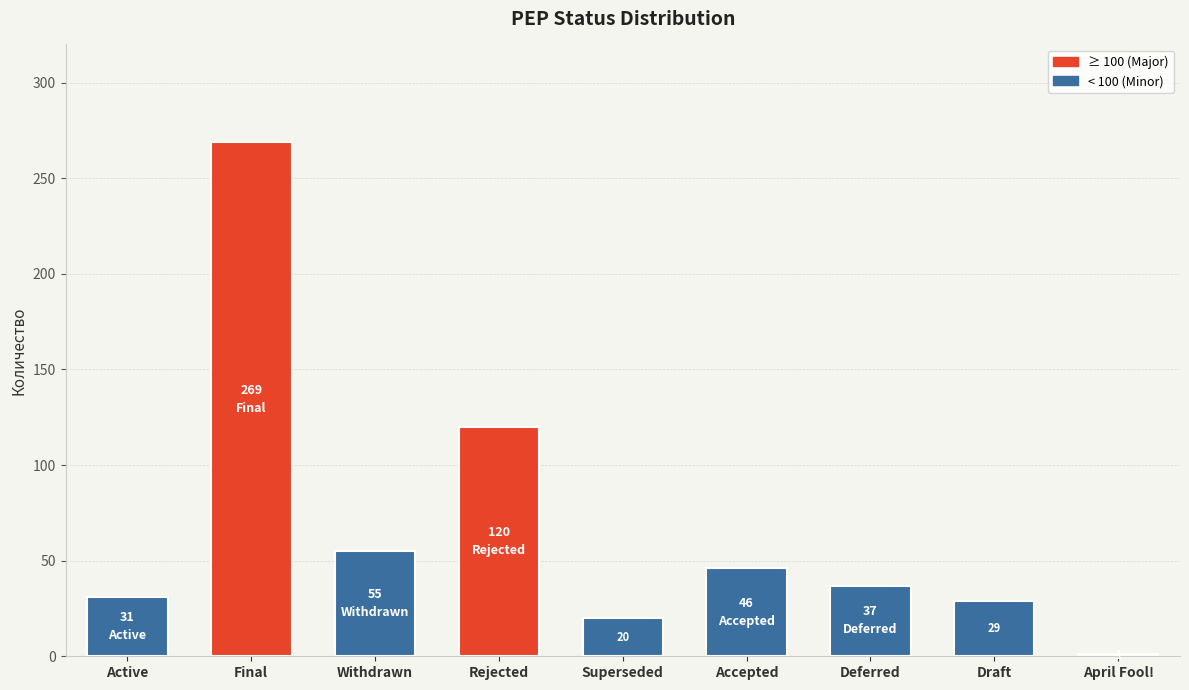

Approximately how many times larger is the value at Accepted compared to Draft?

1.6